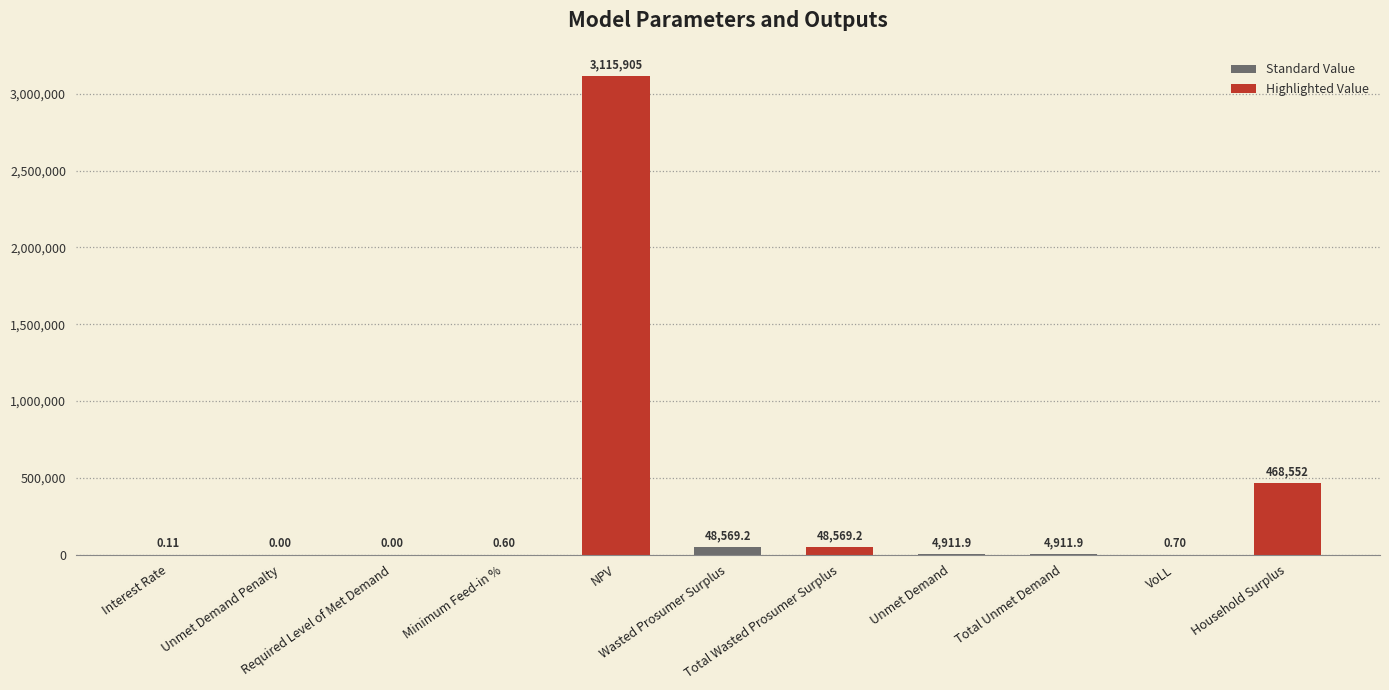

What is the sum of all values?

3691420.6